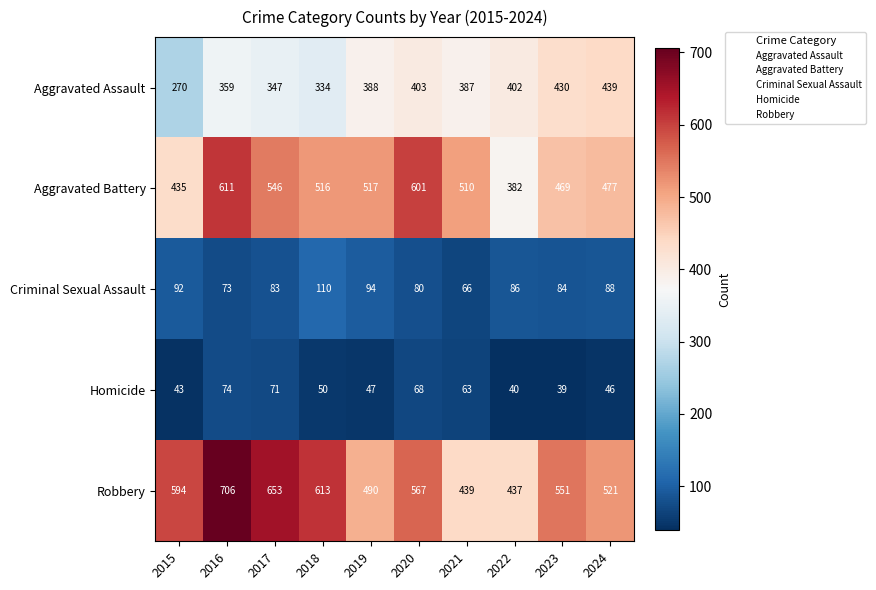

Is it true that Robbery equals 490 at 2019?

True